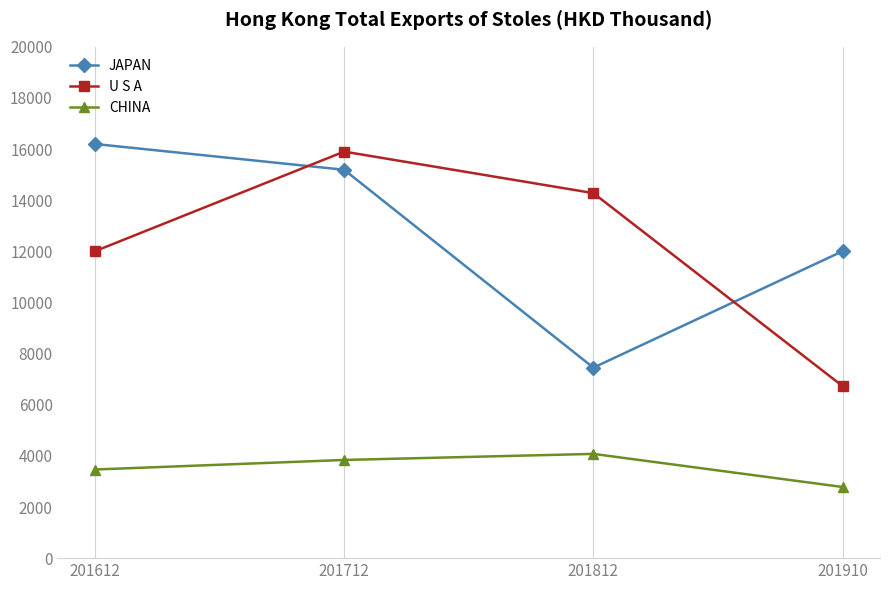

How many lines are shown in the chart?

3